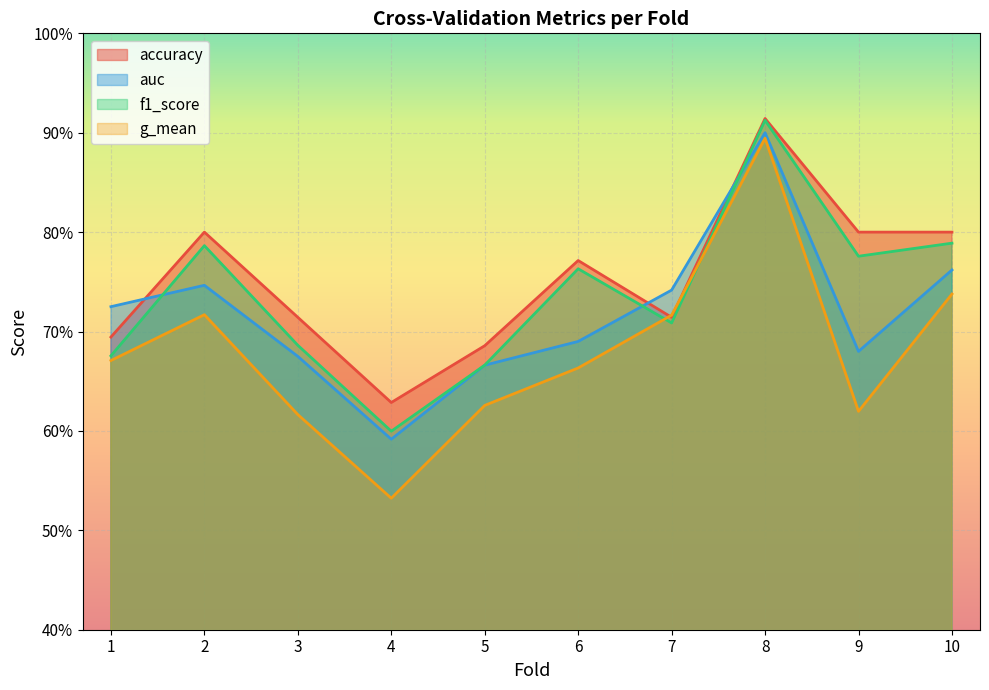

What is the sum of the g_mean values at 1 and 10?

1.4